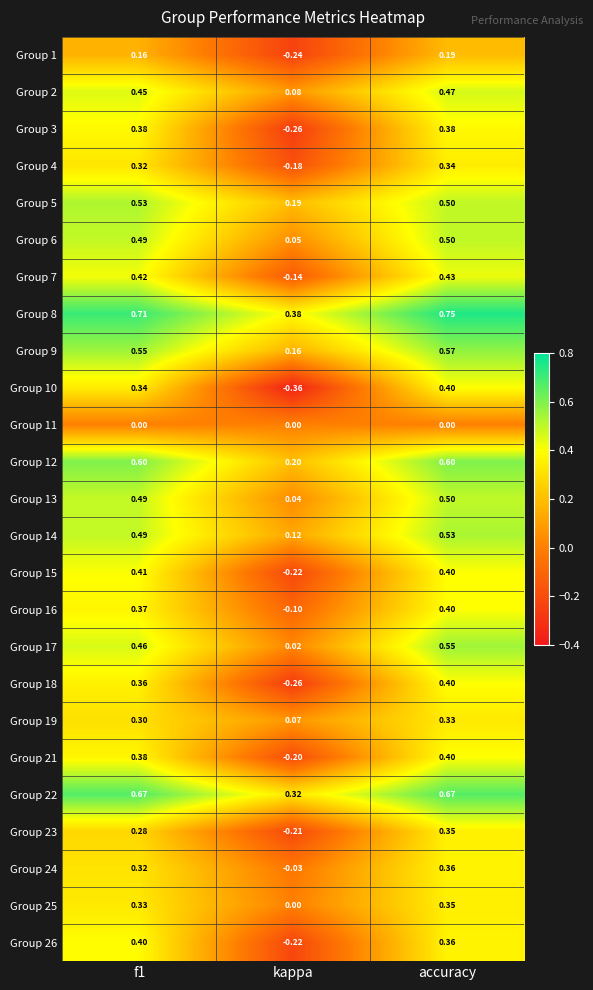

Which category has the lowest value in the Group 17 series?

kappa